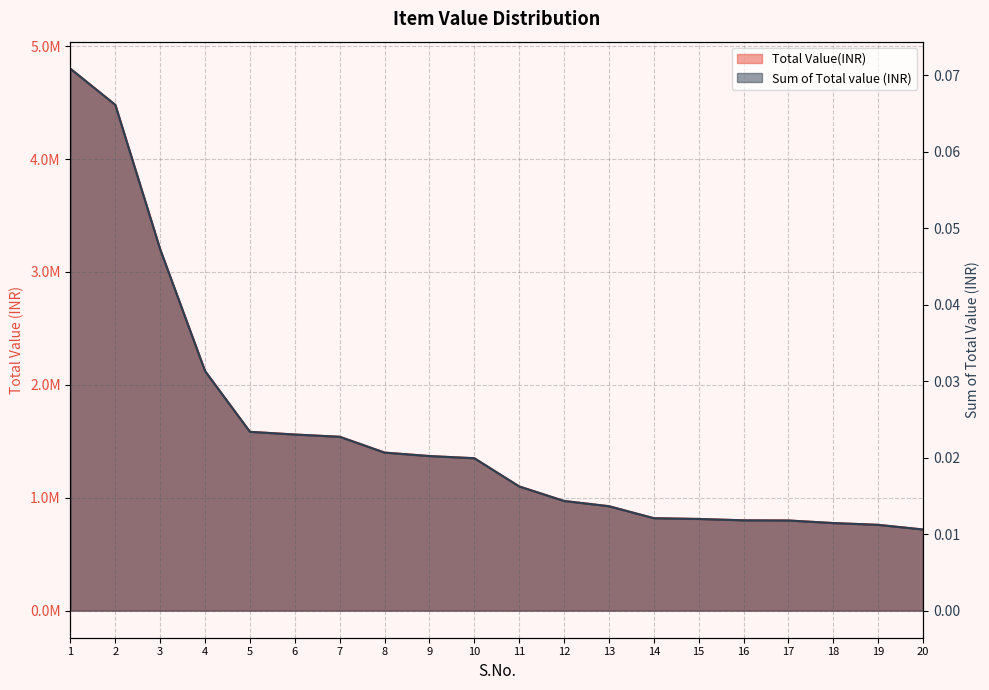

True or false: Sum of Total value (INR) and Total Value(INR) intersect in this chart.

False